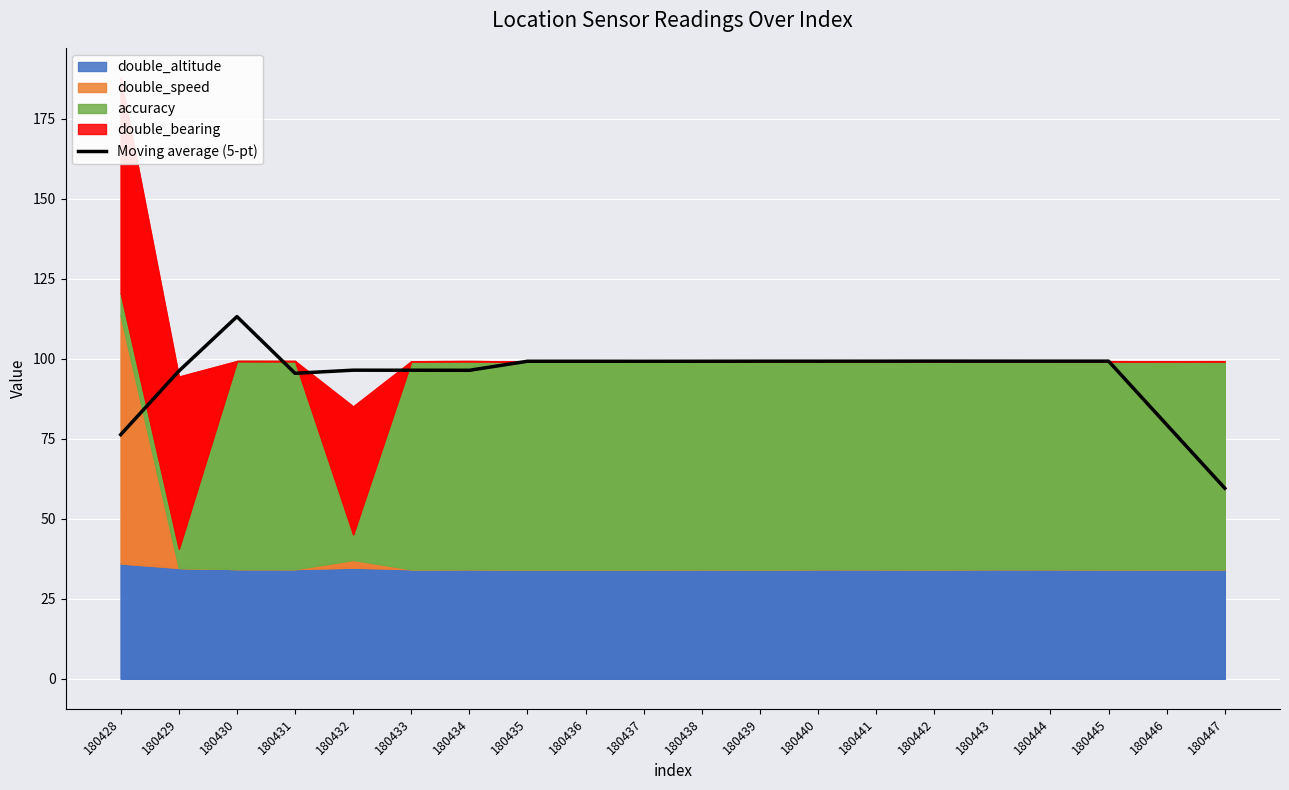

The chart shows a value of 113.2 at 180430. True or false?

True